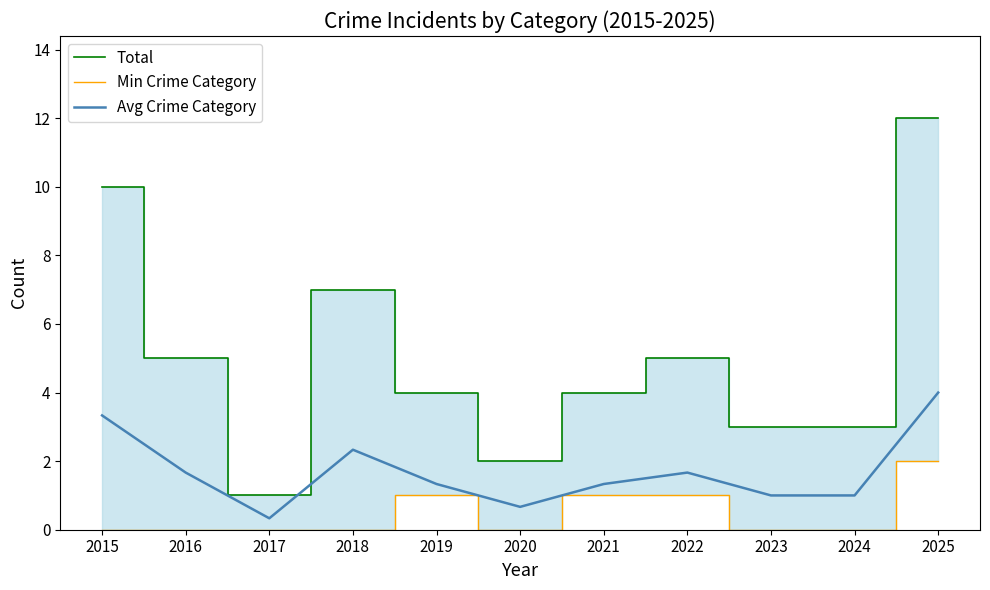

The value of Min Crime Category at 2019 is 1.5. True or false?

False